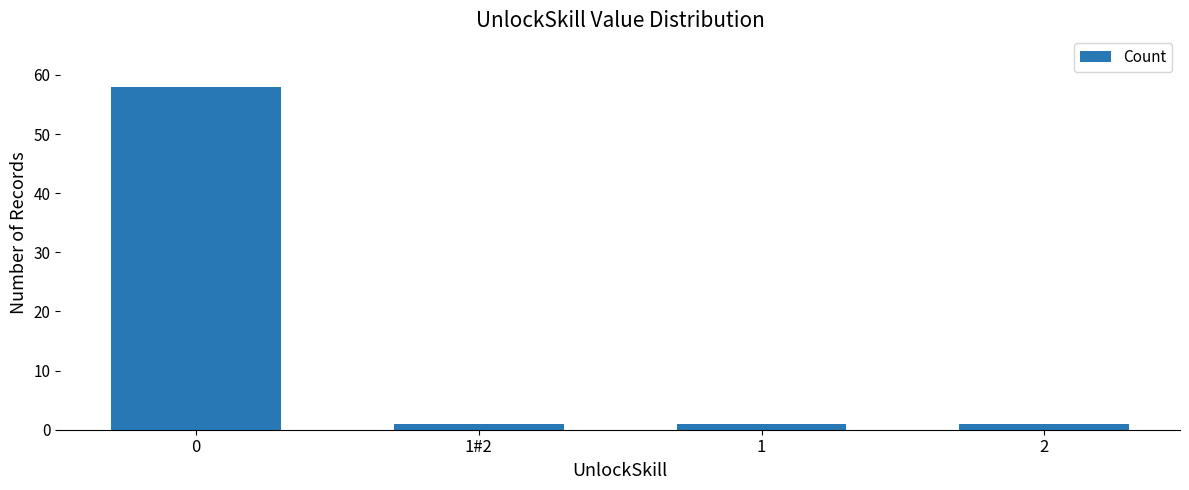

What is the label of the 3rd bar from the right?

1#2